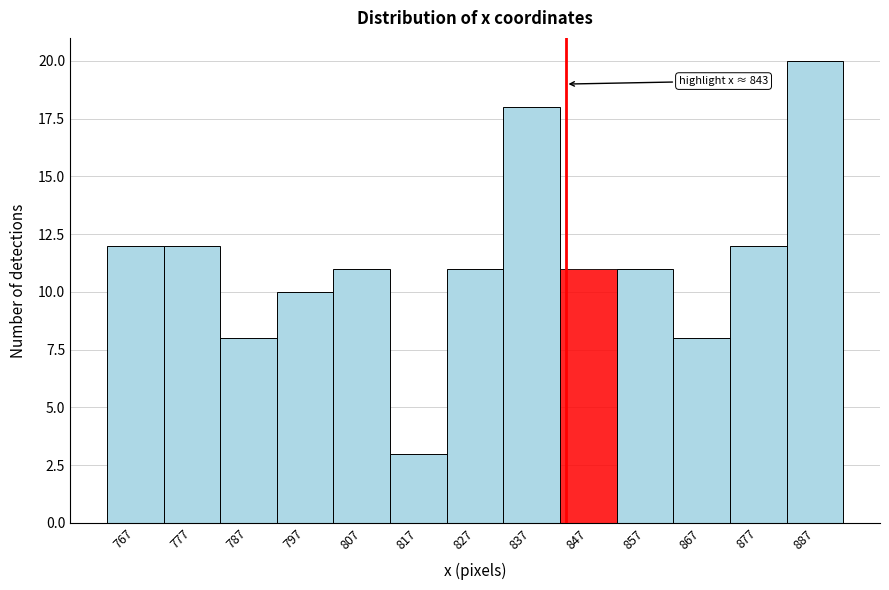

Over which range of the x-axis is the bar tallest?

882 to 892